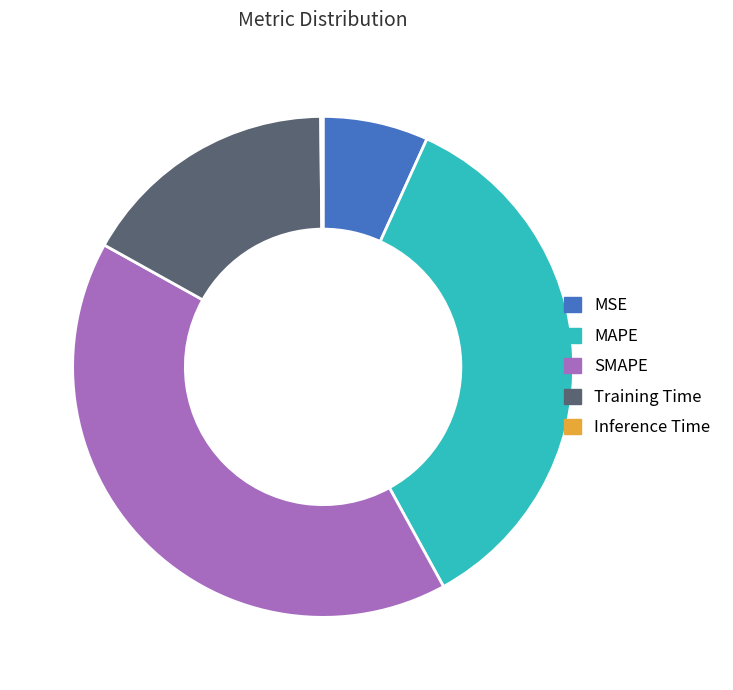

Is it true that SMAPE is 54% of the pie?

False